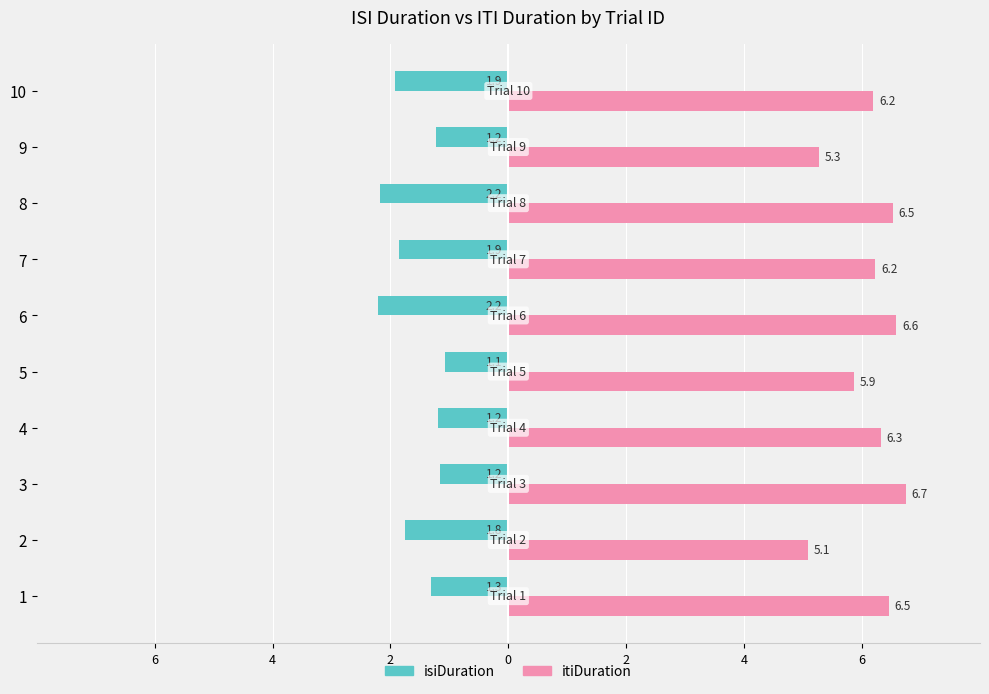

At 9, list the series in order from smallest to largest.

isiDuration, itiDuration